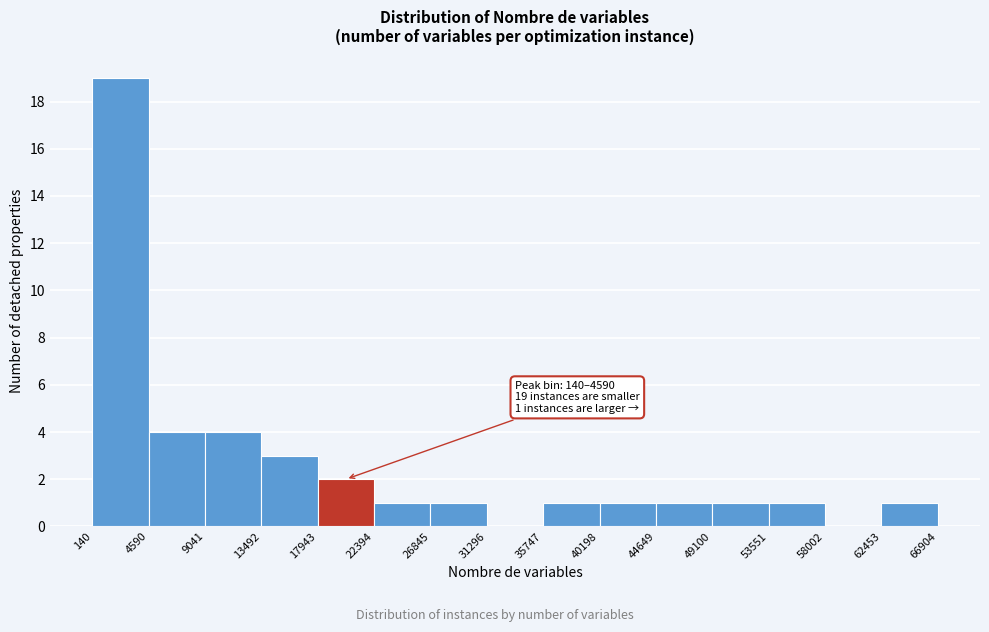

Over which range of the x-axis is the bar tallest?

140 to 4590